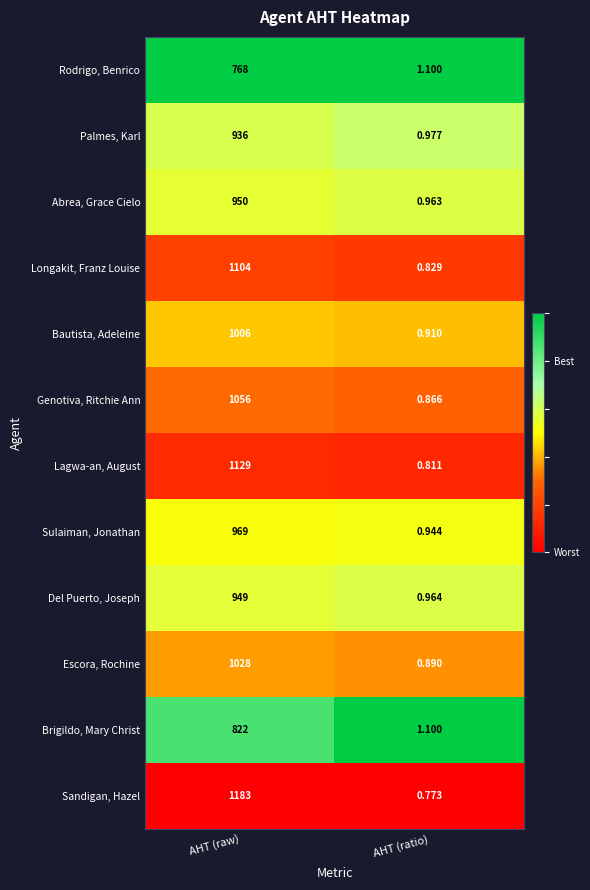

Between AHT (raw) and AHT (ratio), which series saw the biggest shift?

Sandigan, Hazel